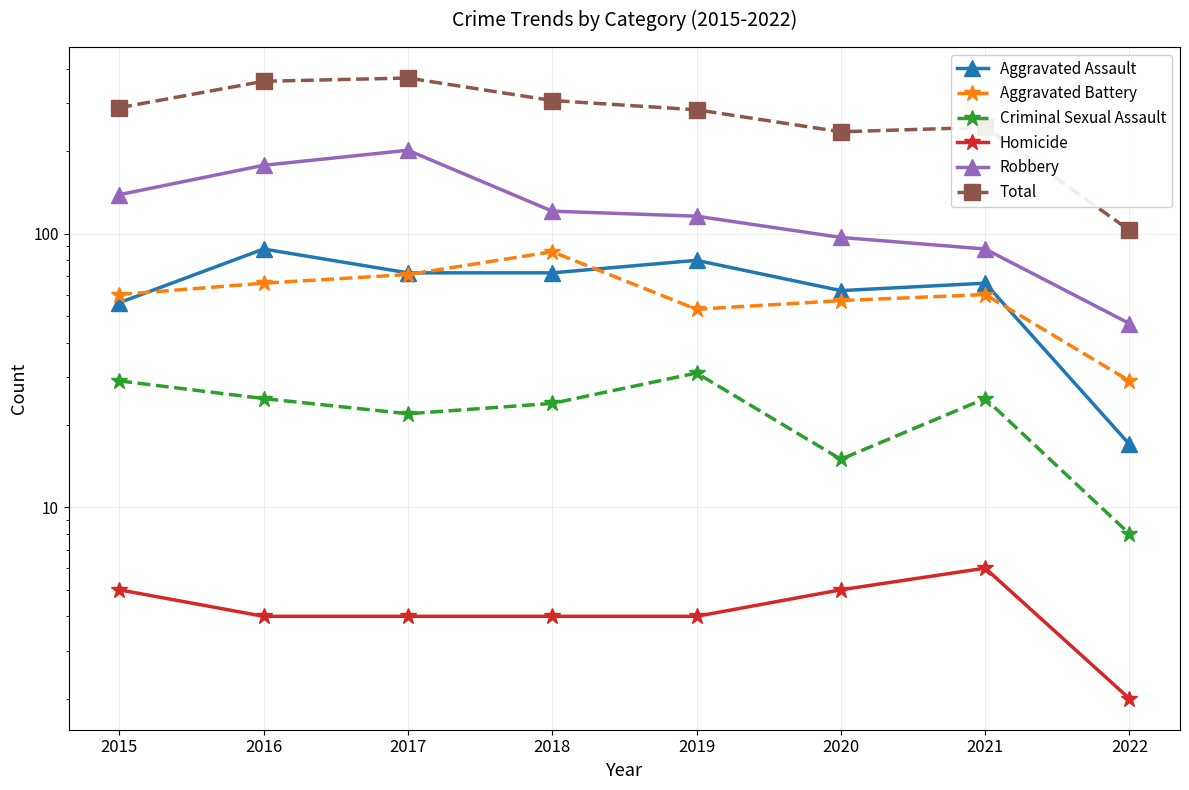

List the series in order of their peak value, highest first.

Total, Robbery, Aggravated Assault, Aggravated Battery, Criminal Sexual Assault, Homicide